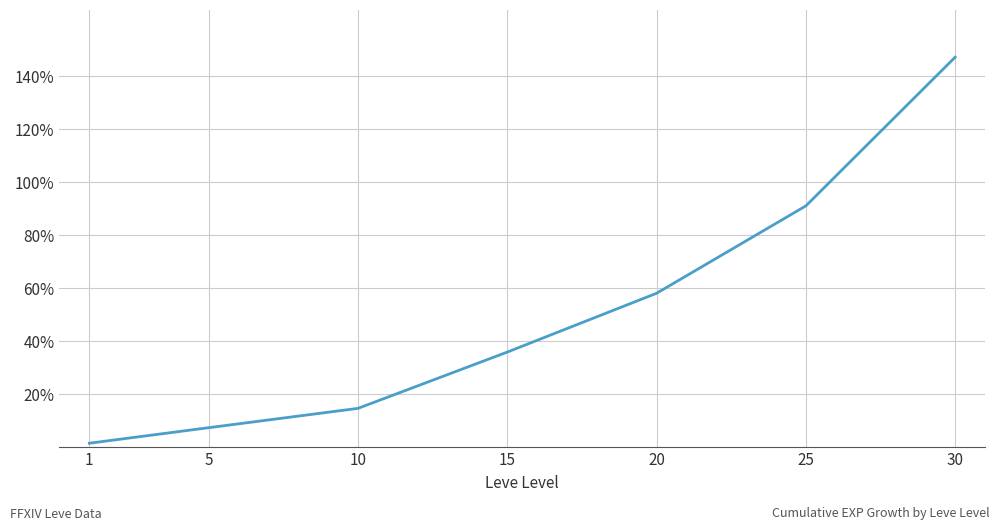

What is the smallest value displayed?

1.3